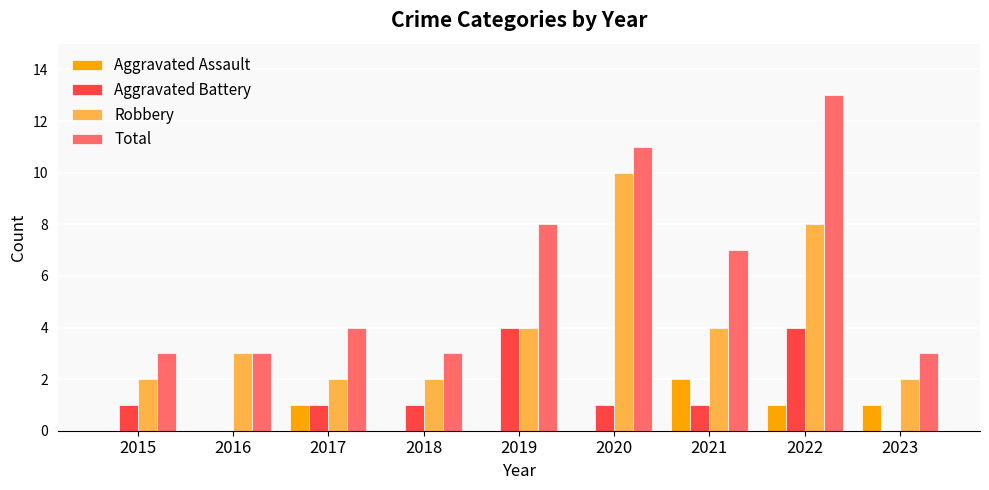

Reading left to right, list all the values displayed in this chart.

Aggravated Assault: 0	0	1	0	0	0	2	1	1
Aggravated Battery: 1	0	1	1	4	1	1	4	0
Robbery: 2	3	2	2	4	10	4	8	2
Total: 3	3	4	3	8	11	7	13	3